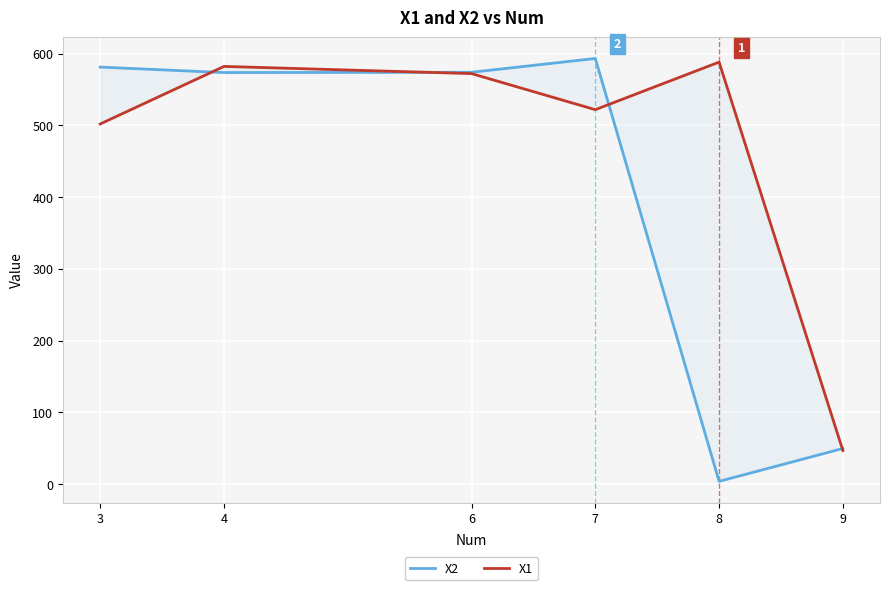

Where is the first local minimum for X1?

7